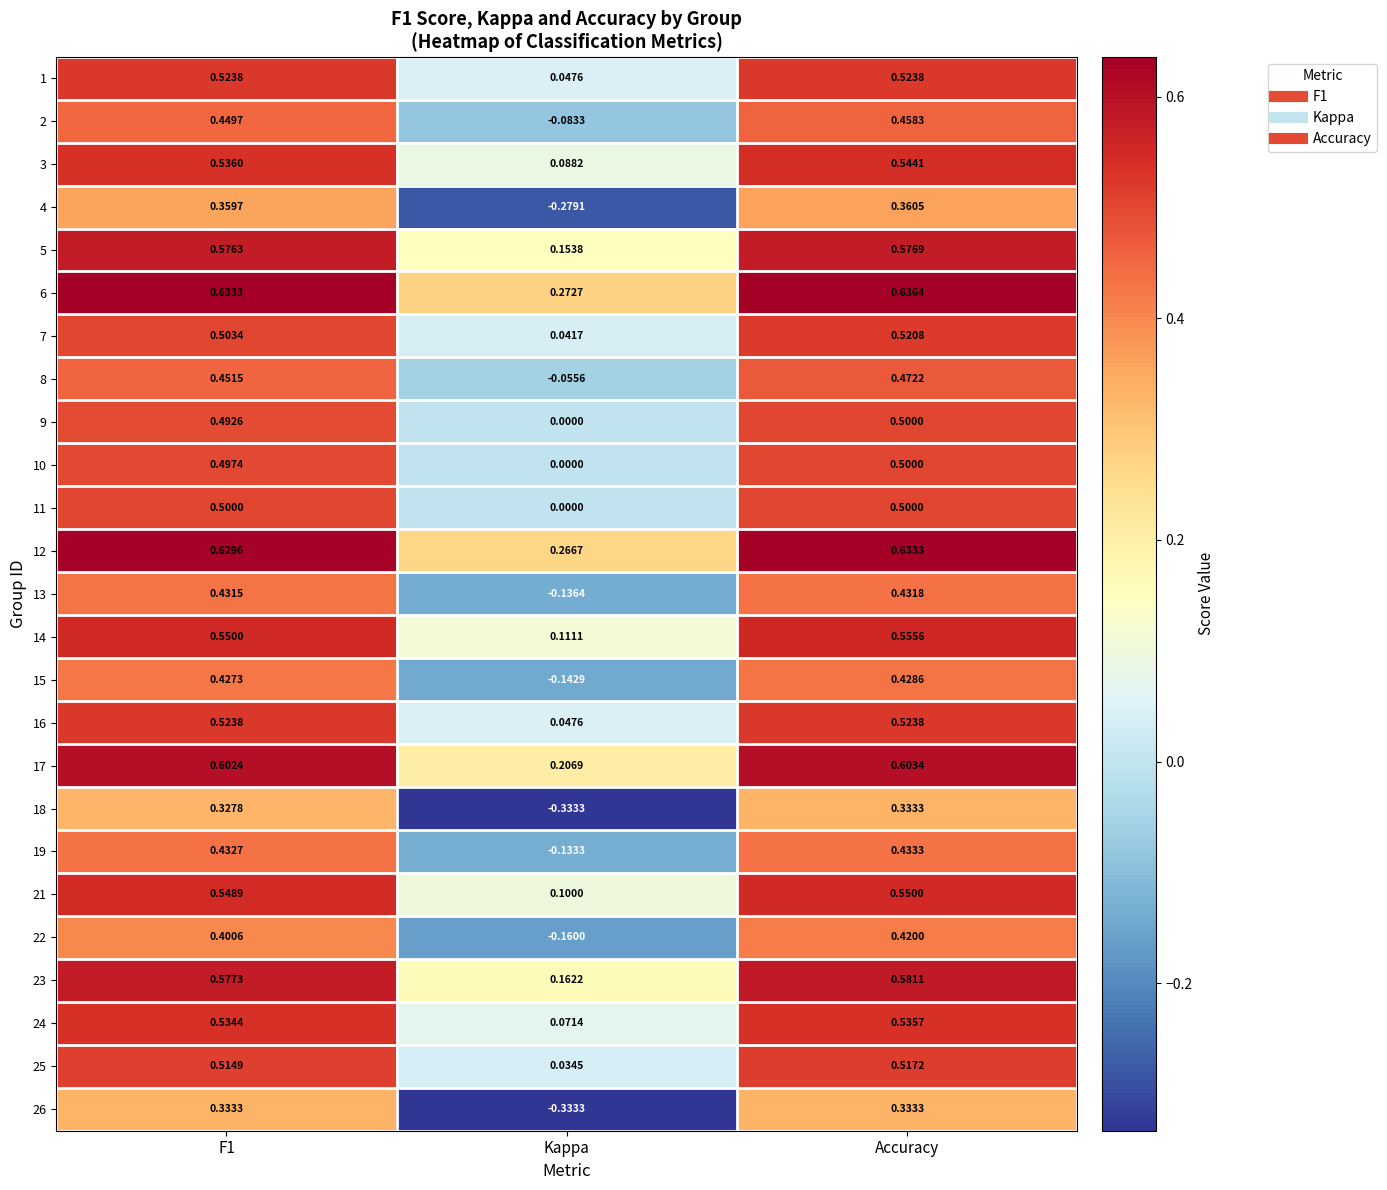

Which series has the largest total across all categories?

6